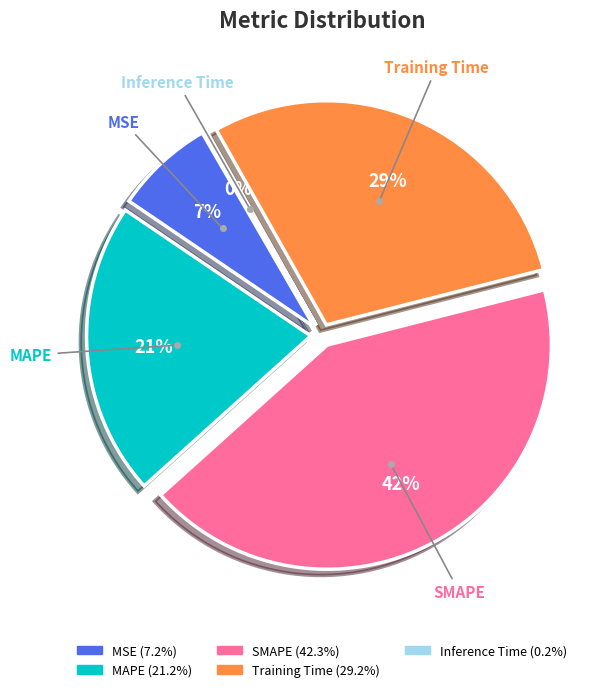

Approximately how many times larger is the value at MSE compared to SMAPE?

0.2